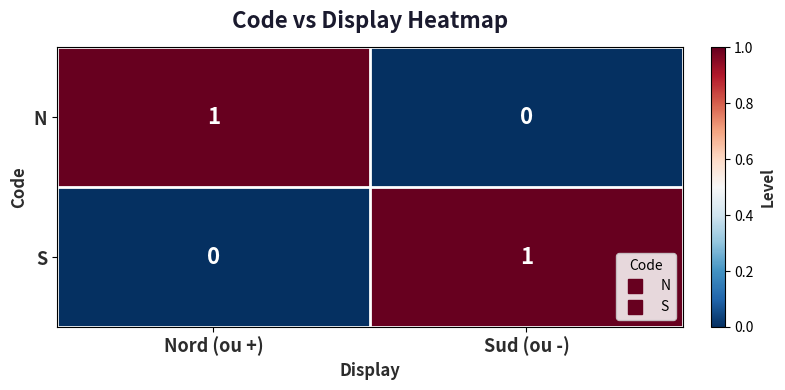

Which category has the lowest value in the S series?

Nord (ou +)